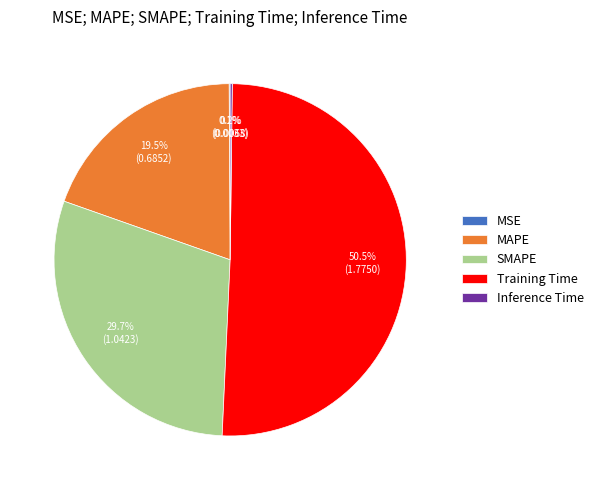

To the nearest percent, what is the average slice percentage?

20%